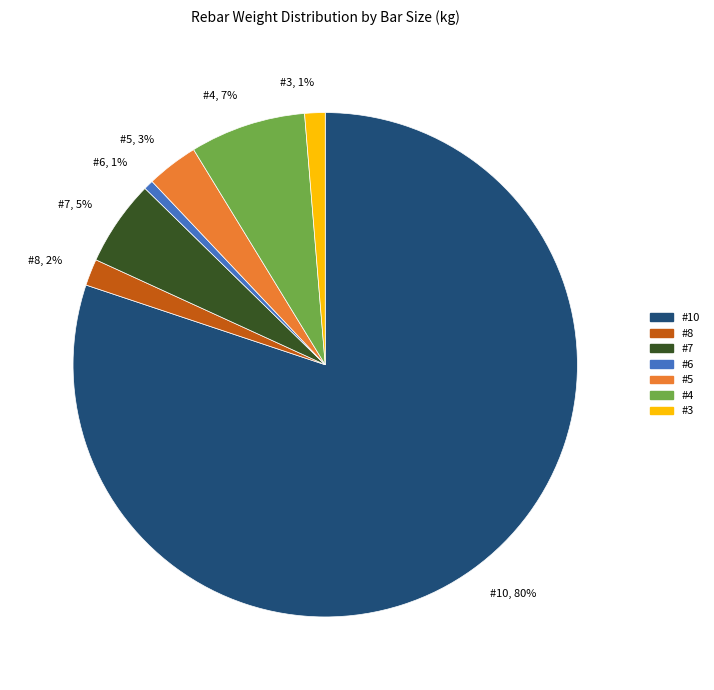

To the nearest percent, what is the average slice percentage?

14%